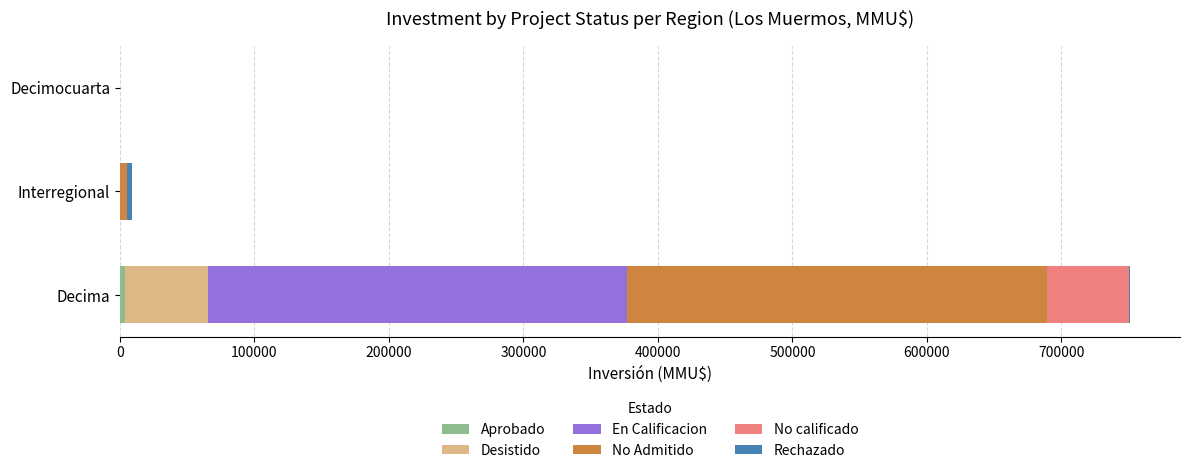

At which category is the sum across all series the highest?

Decima